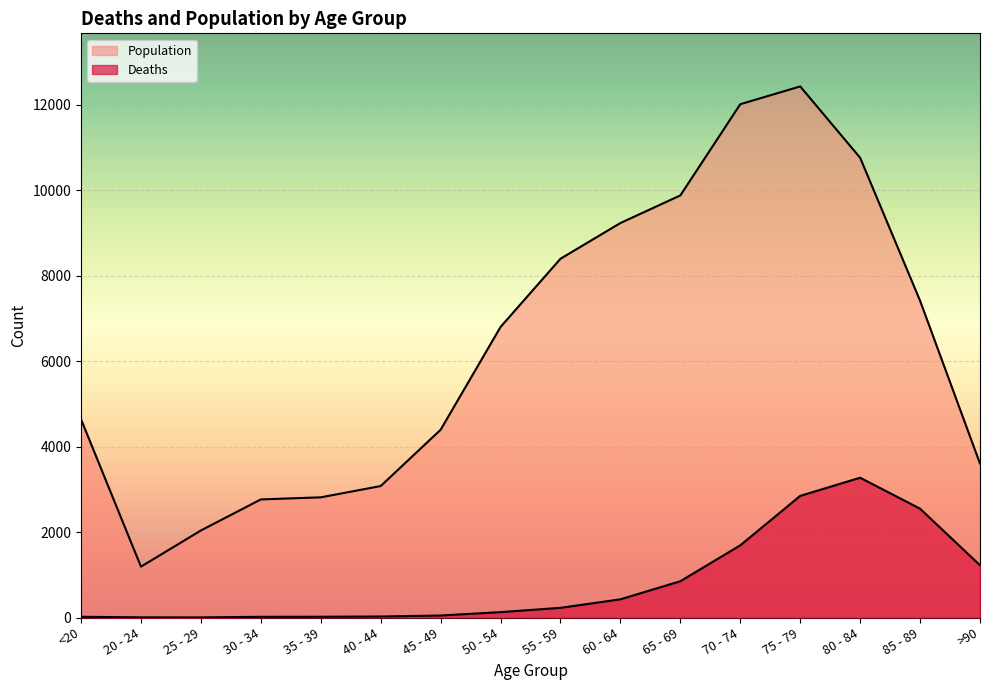

Reading left to right, what are all the values shown in this chart?

Deaths: 18	4	3	17	18	24	47	126	227	426	850	1690	2848	3273	2548	1224
Population: 4641	1191	2038	2765	2814	3078	4396	6803	8400	9236	9883	12018	12434	10764	7417	3604